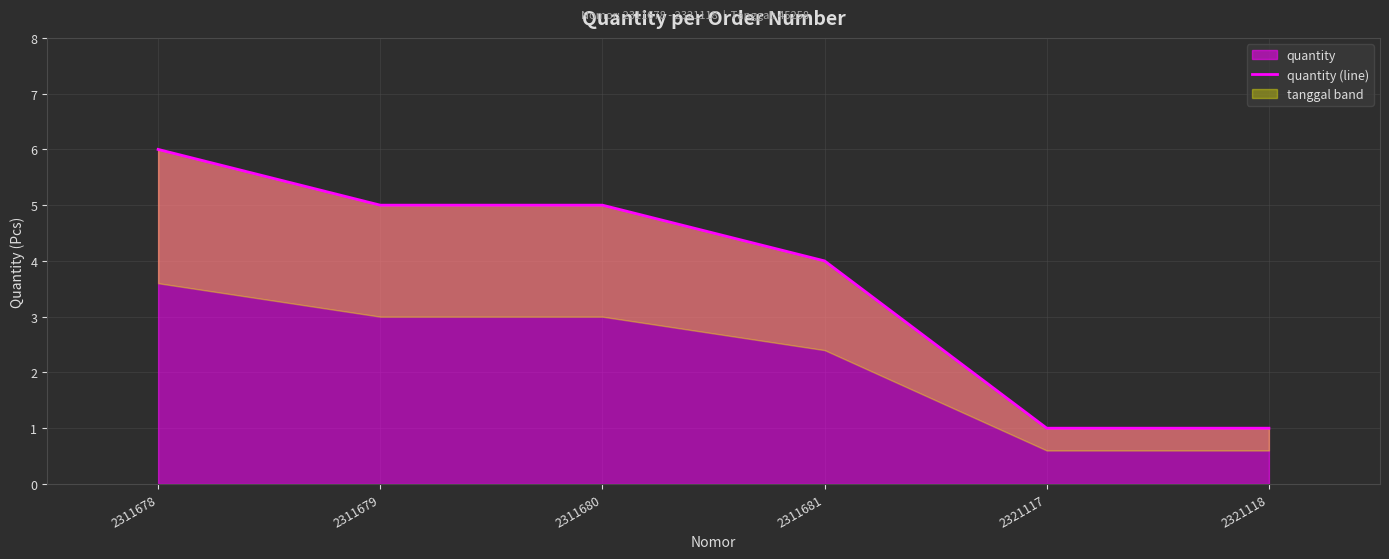

True or false: quantity has a value of 5 at 2311679.

True